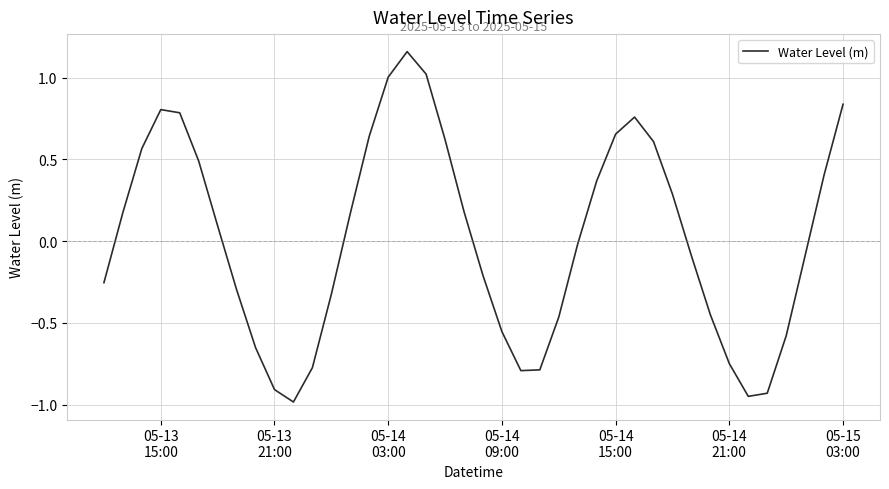

What is the difference between the maximum and minimum values?

2.1